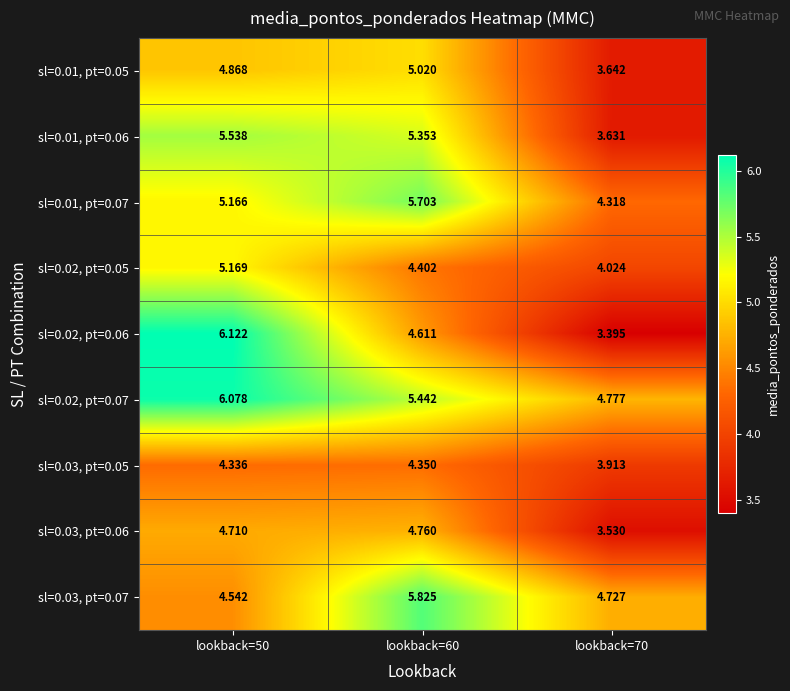

Which series has the largest range (max minus min)?

sl=0.02, pt=0.06